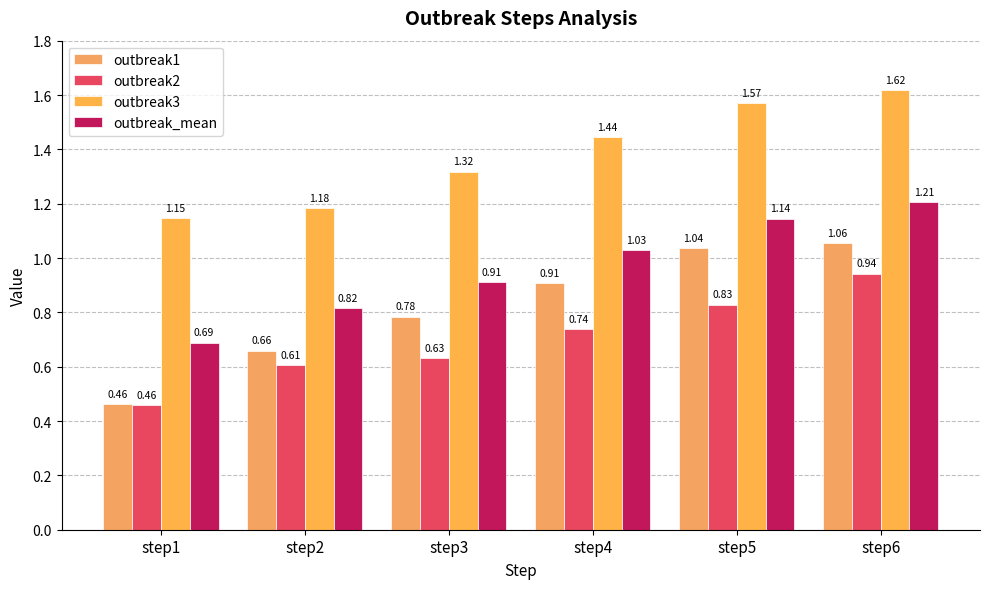

Between step2 and step5, which series saw the biggest shift?

outbreak3